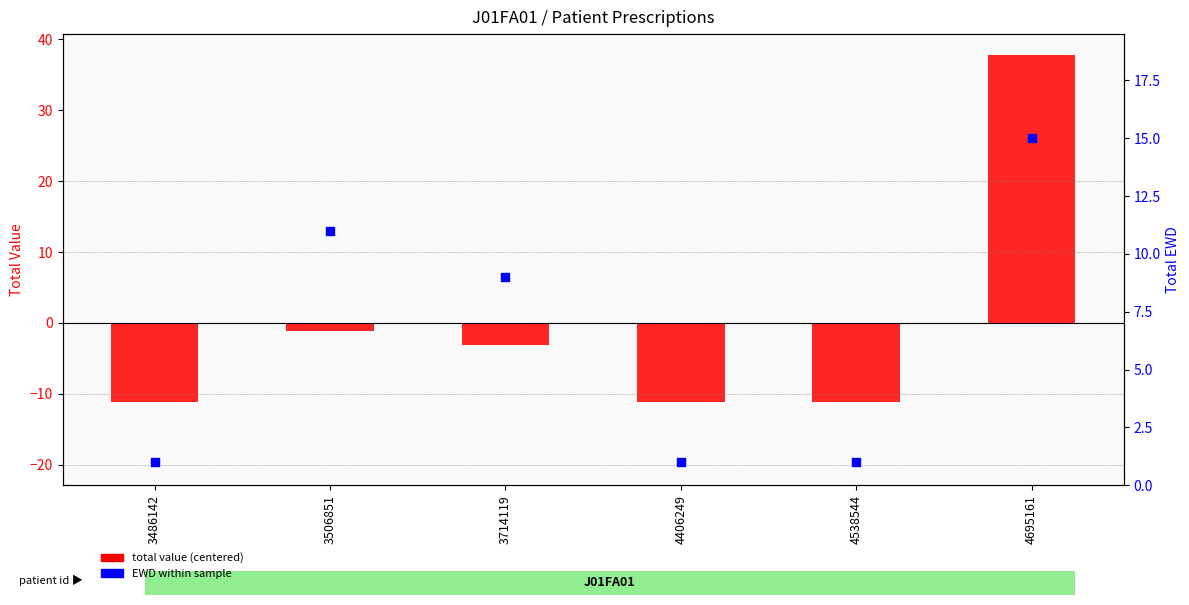

At which category is the sum across all series the highest?

4695161